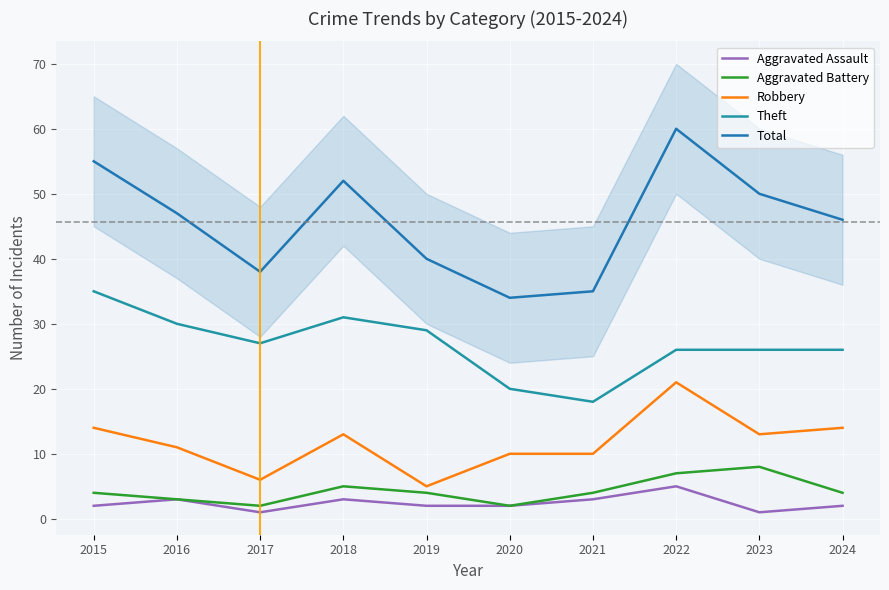

What is the difference between the second highest and minimum values in the Theft series?

13